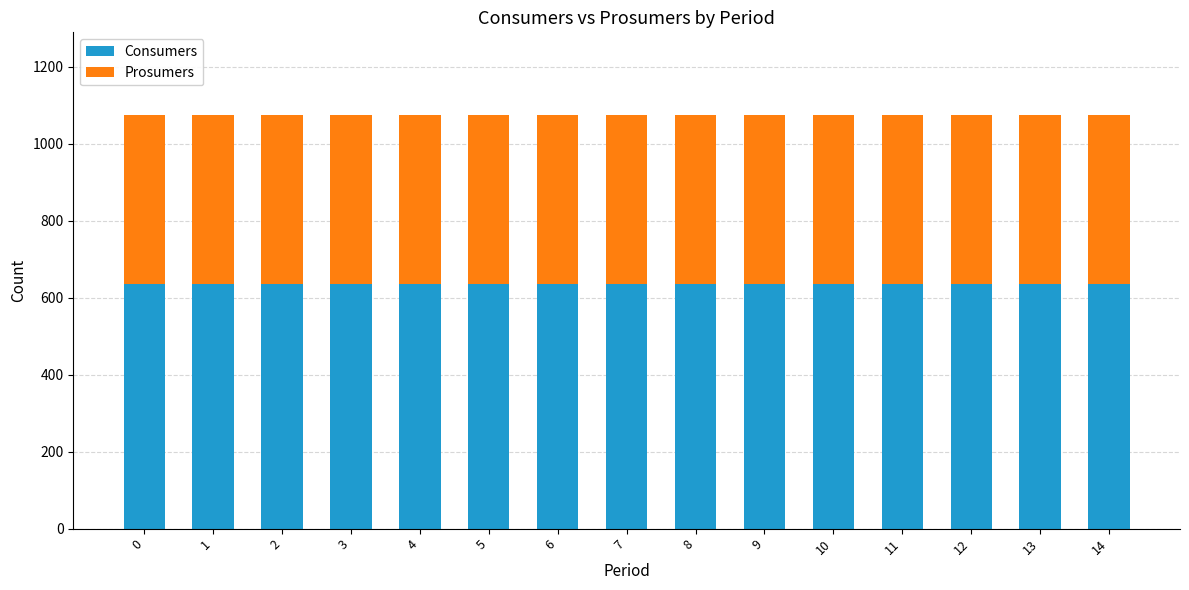

What is the lowest value of the Consumers series?

635